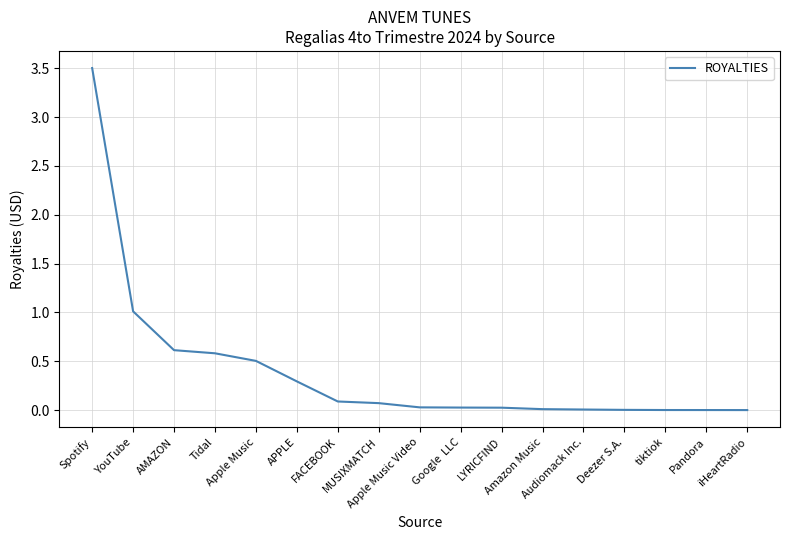

What is the maximum value shown in the chart?

3.5